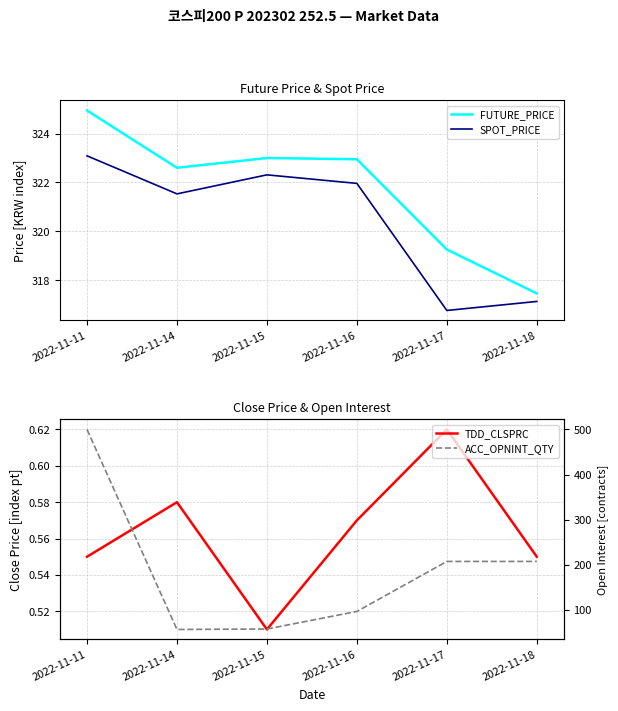

What are all the series names shown in the legend?

FUTURE_PRICE, SPOT_PRICE, TDD_CLSPRC, ACC_OPNINT_QTY